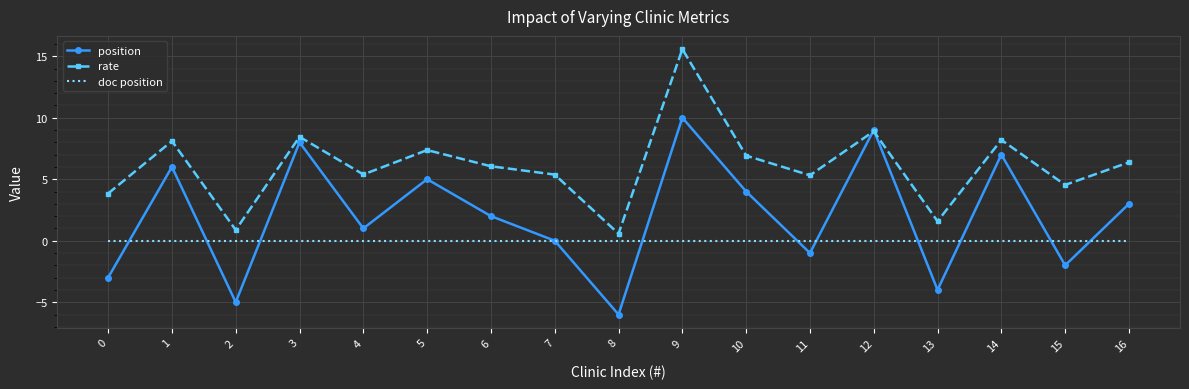

What are all the series names shown in the legend?

position, rate, doc position